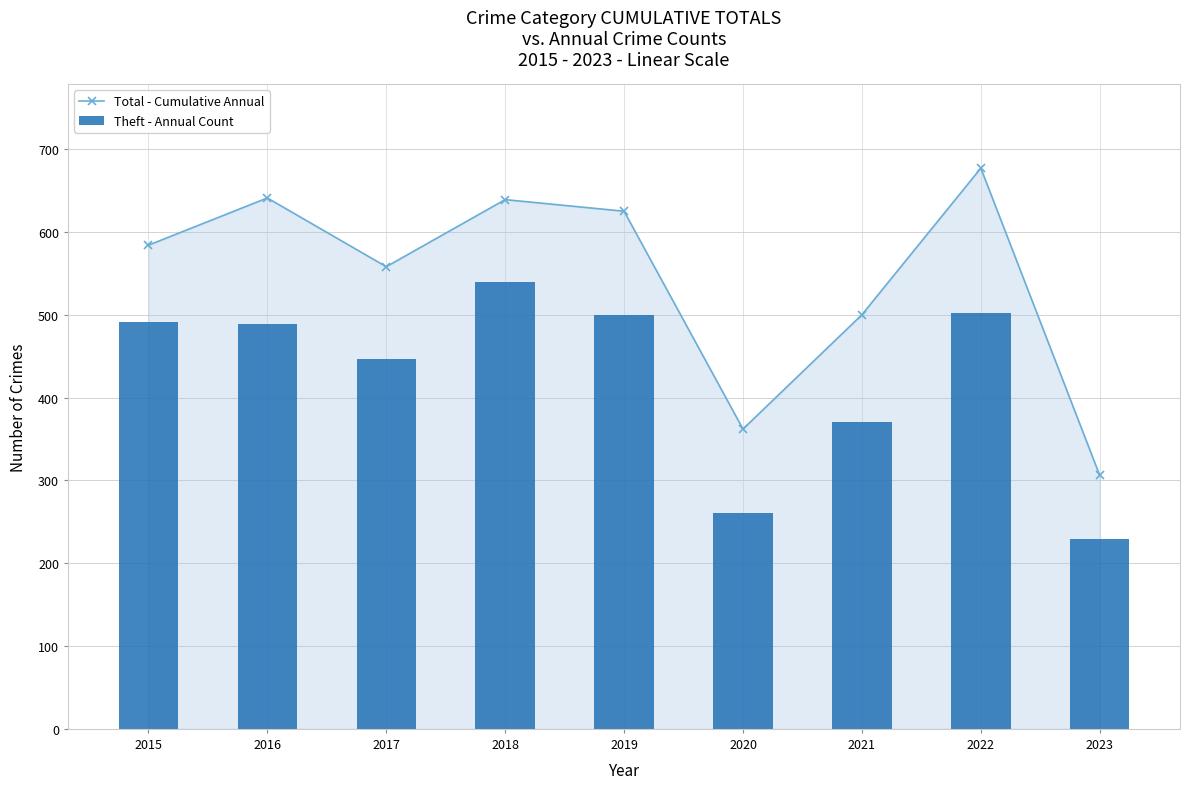

Which category has the highest value in the Theft - Annual Count series?

2018